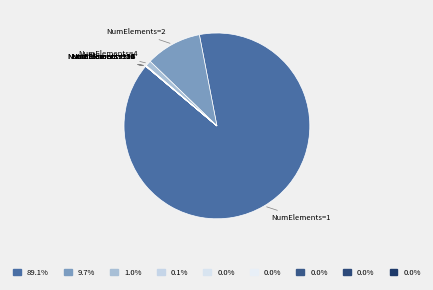

Which slice is the largest?

NumElements=1